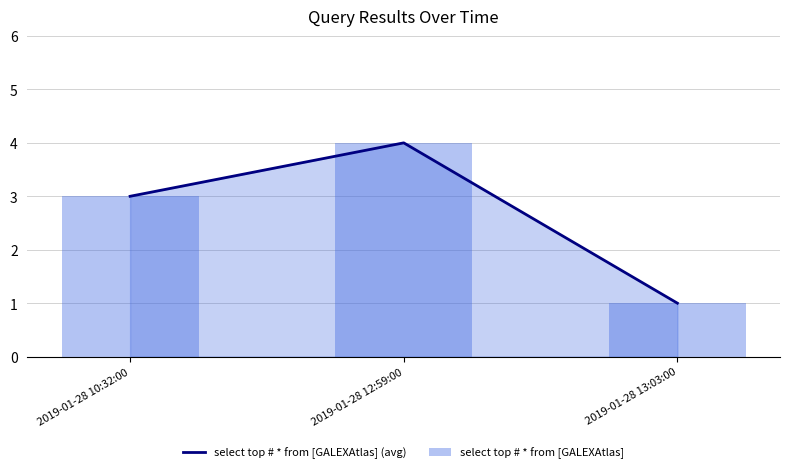

How many values in the select top # * from [GALEXAtlas] (avg) series exceed 3?

1